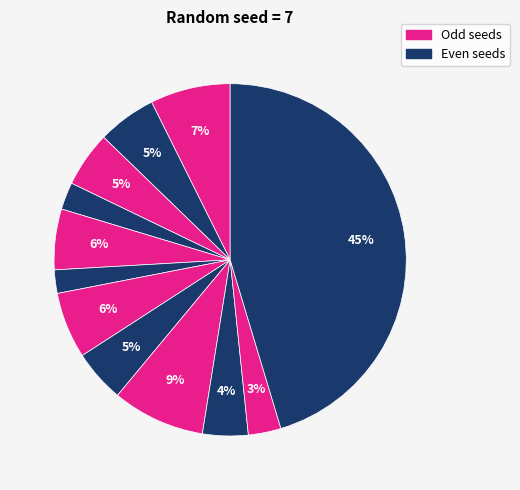

How many segments does this pie chart have?

12